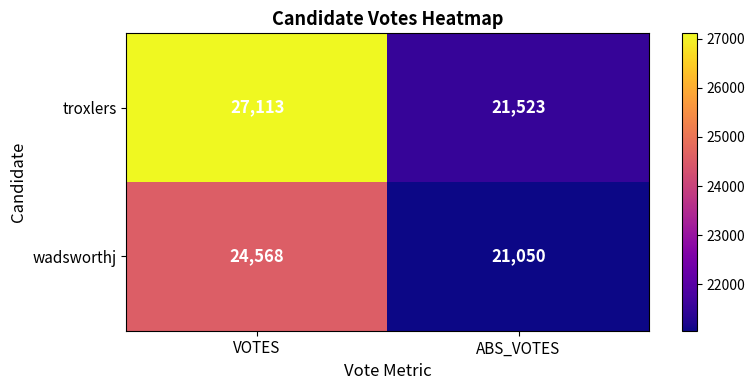

Rank the series by their average value, from lowest to highest.

wadsworthj, troxlers